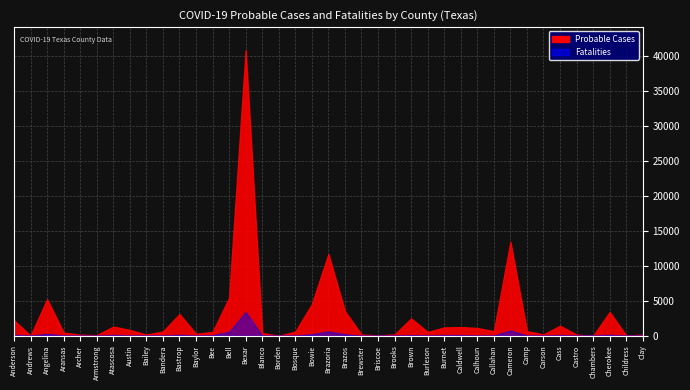

At which category does Probable Cases reach its first local peak?

Angelina